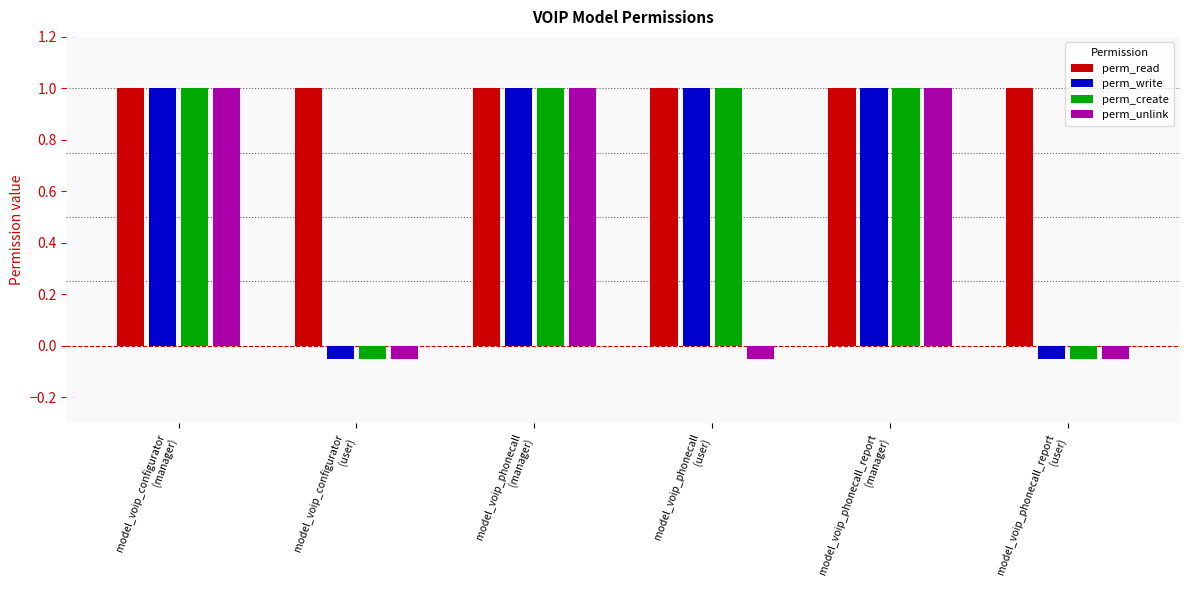

Which series has the largest total across all categories?

perm_read